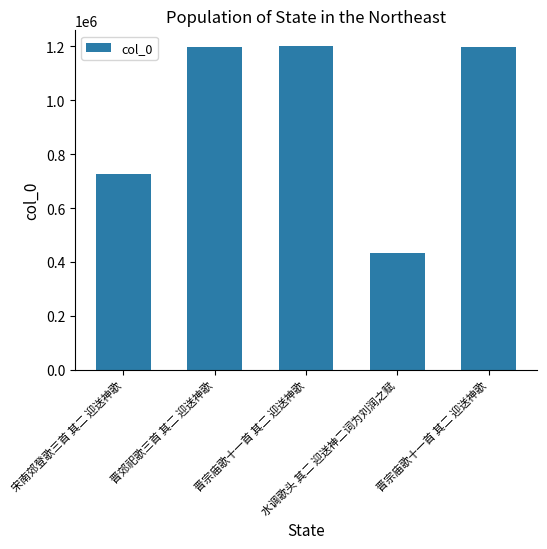

Where is the data nearest to the value 817091?

宋南郊登歌三首 其二 迎送神歌